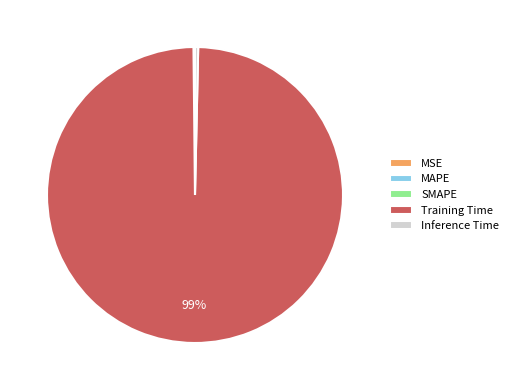

True or false: Inference Time accounts for 14% of the total.

False